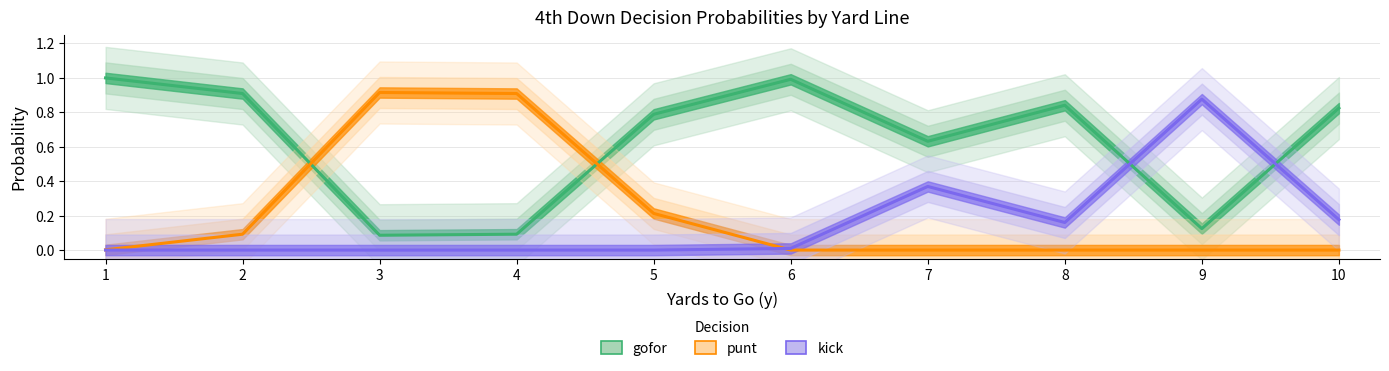

Which category has the highest value in the punt series?

3